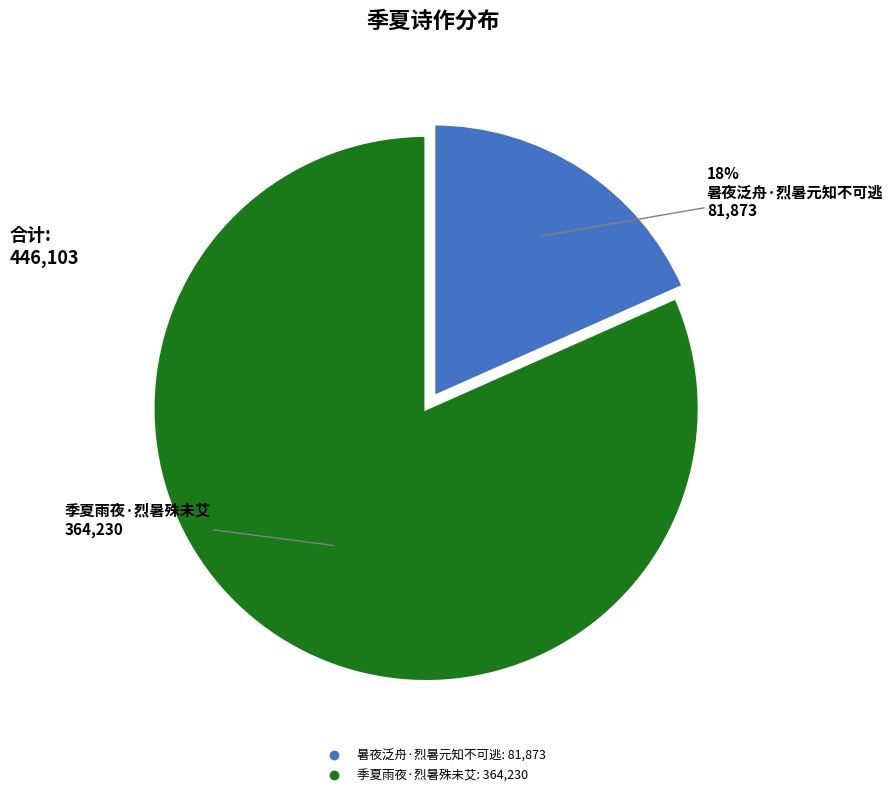

Which category has the biggest portion of the pie?

季夏雨夜·烈暑殊未艾